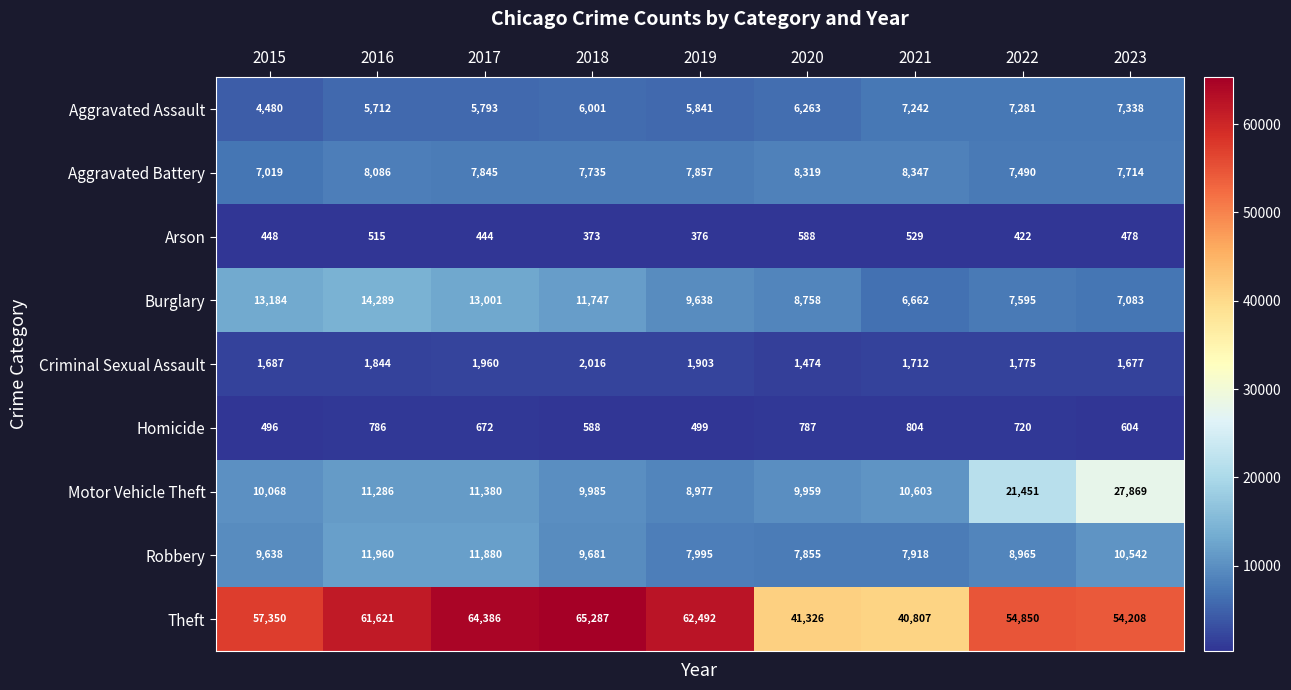

Which label corresponds to the smallest value in the chart?

2018